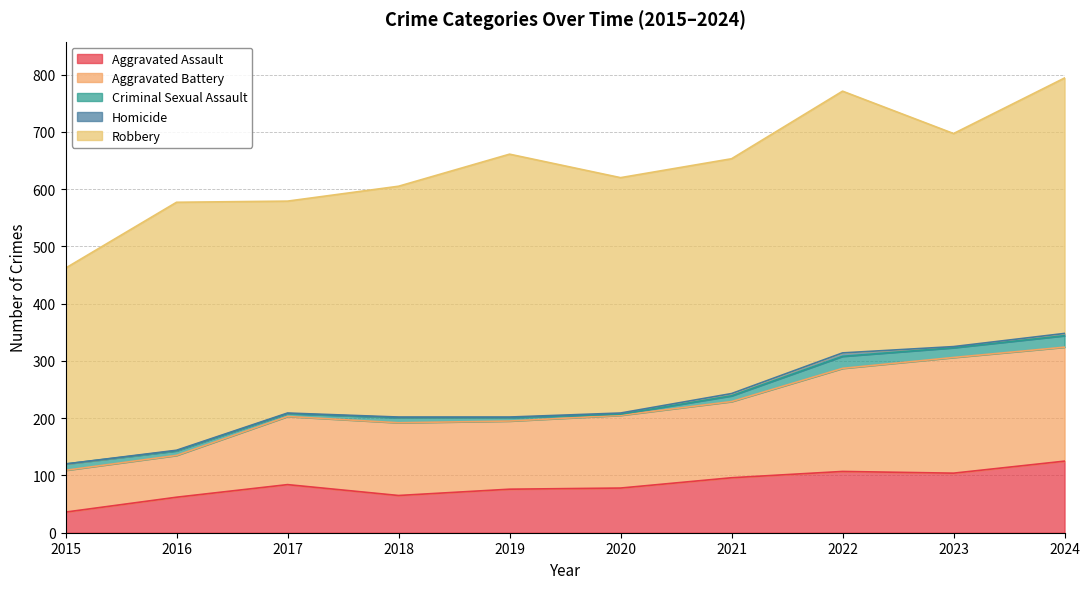

What is the average value of the Criminal Sexual Assault series?

11